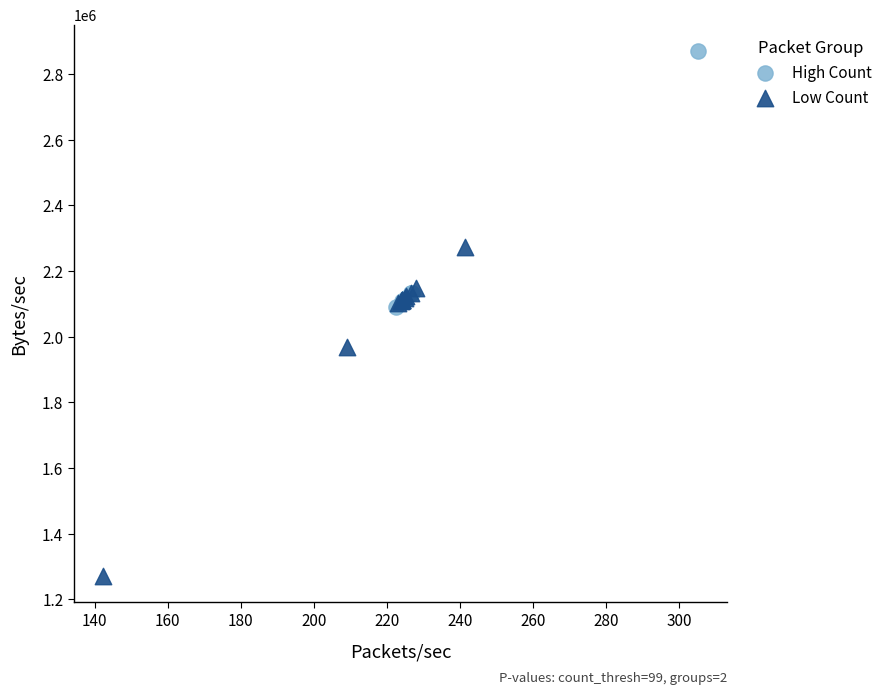

Which series has the largest Y range (max minus min)?

Low Count